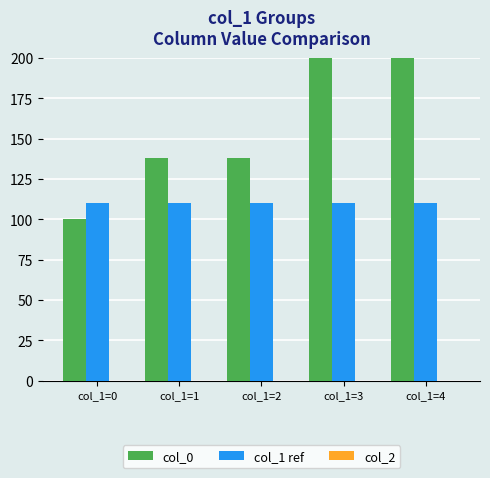

Are the bars horizontal?

No